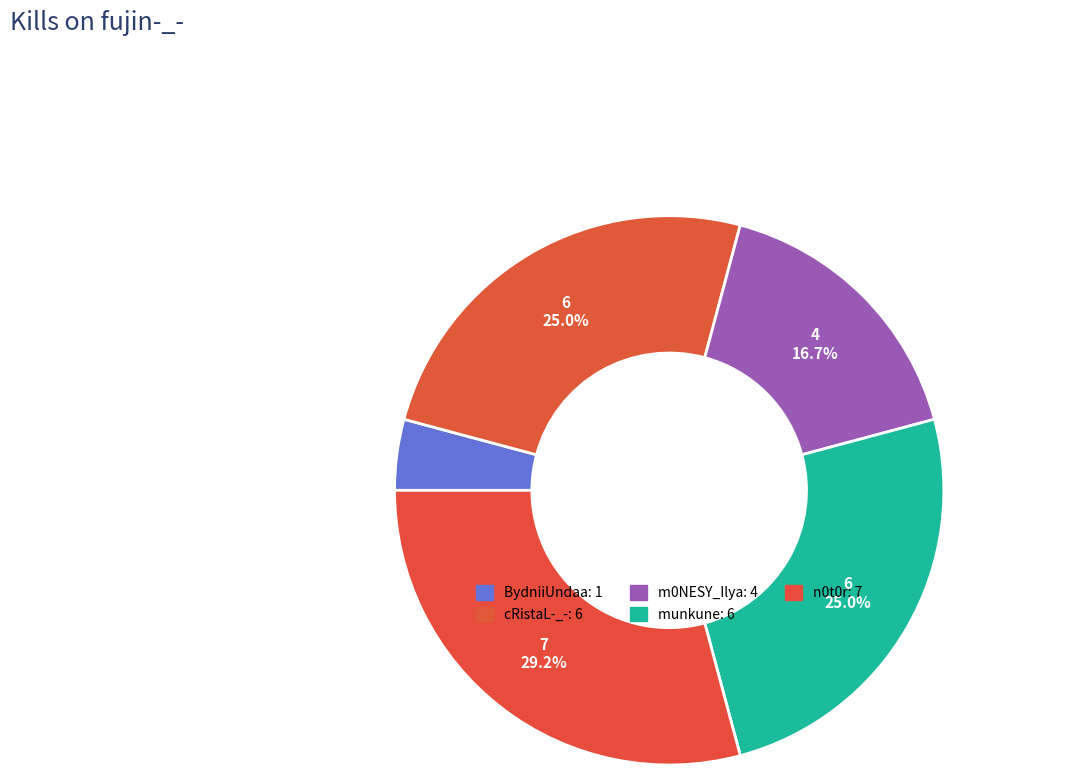

Count the number of slices in the pie.

5